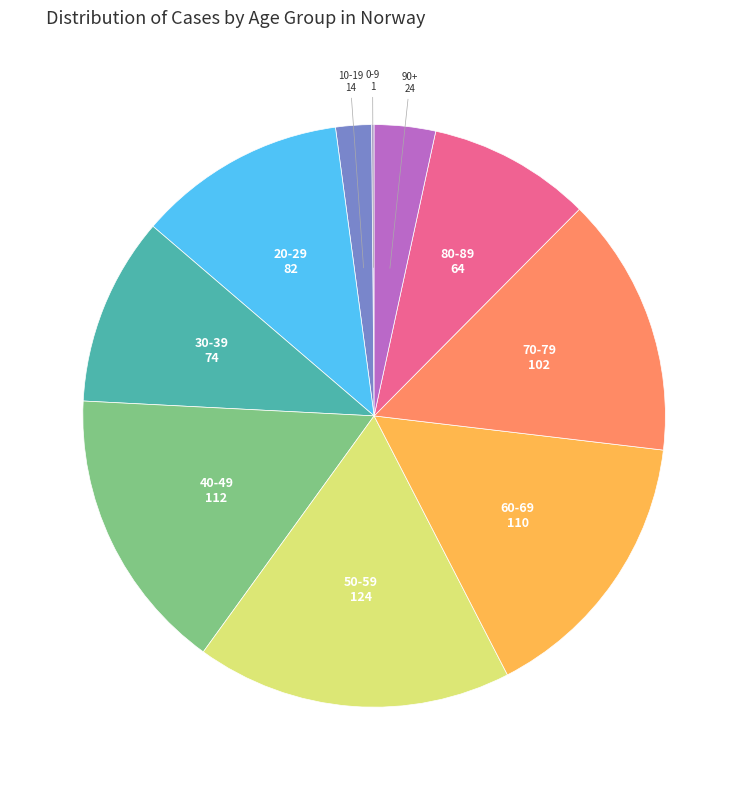

Is it true that 60-69 is 23% of the pie?

False